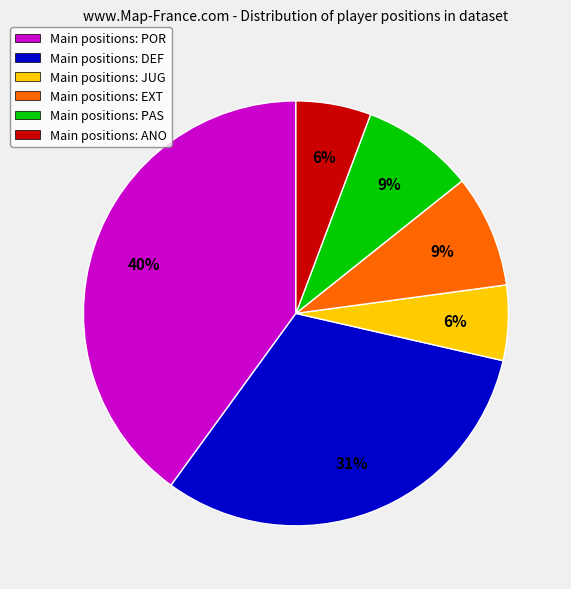

Do Main positions: JUG and Main positions: DEF together represent more than half of the pie?

No